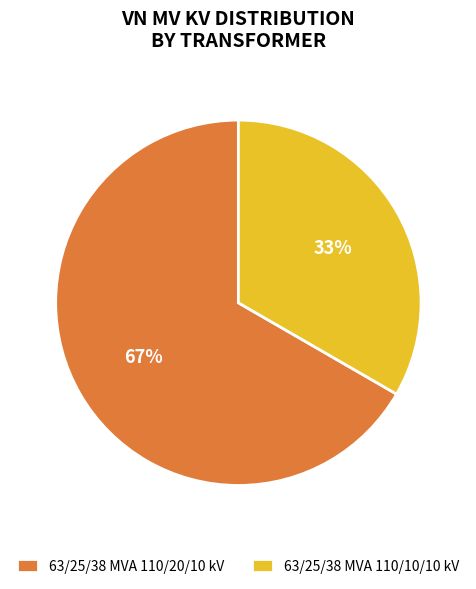

To the nearest percent, what is the average slice percentage?

50%